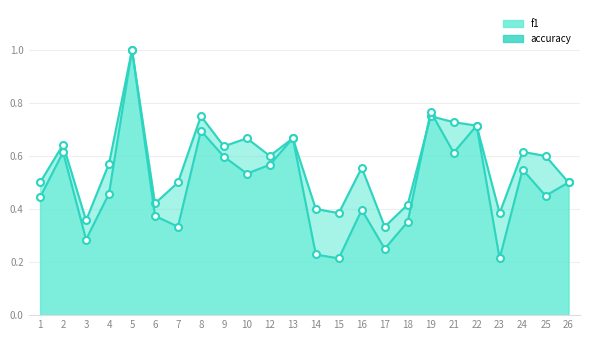

Where is f1 nearest to the value 0?

15